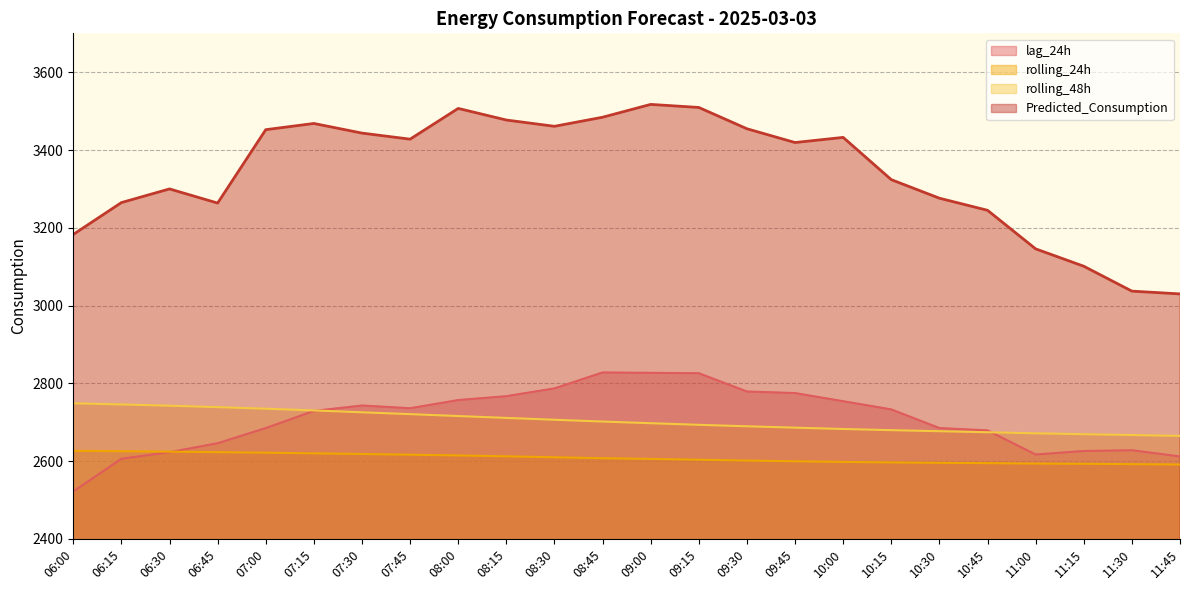

What is the difference between the second highest and second lowest values in the lag_24h series?

221.0